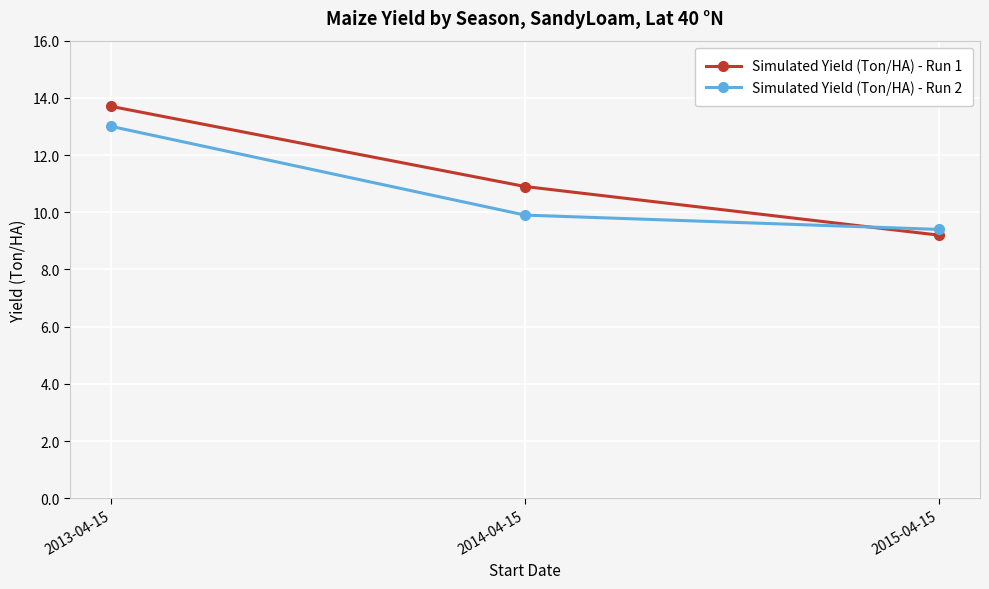

What are all the series names shown in the legend?

Simulated Yield (Ton/HA) - Run 1, Simulated Yield (Ton/HA) - Run 2